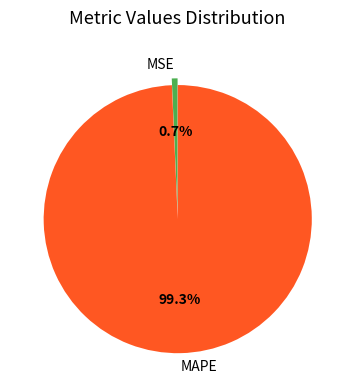

What is the smallest slice in the pie chart?

MSE